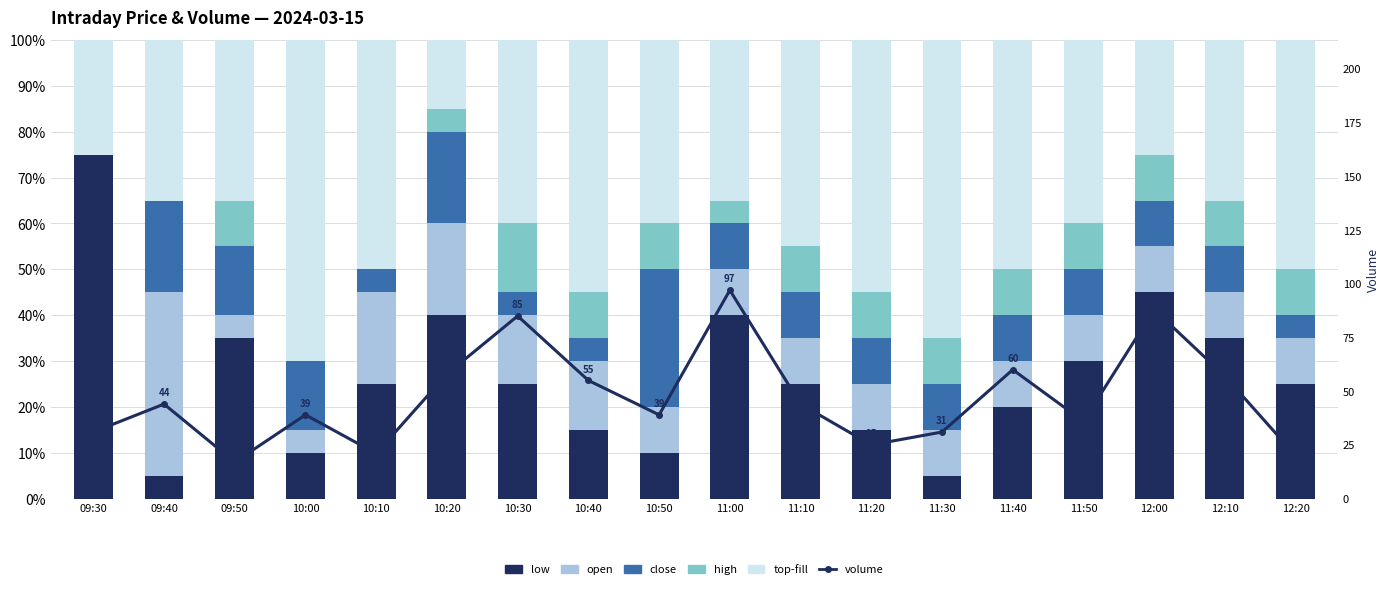

At which label does top first exceed 40?

10:00